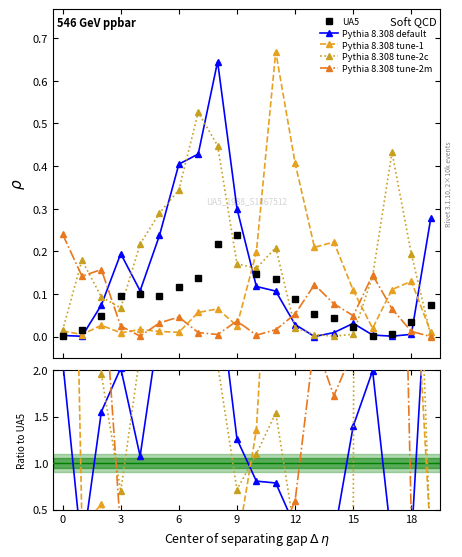

How many values in the Pythia 8.308 tune-1 series exceed 1?

10